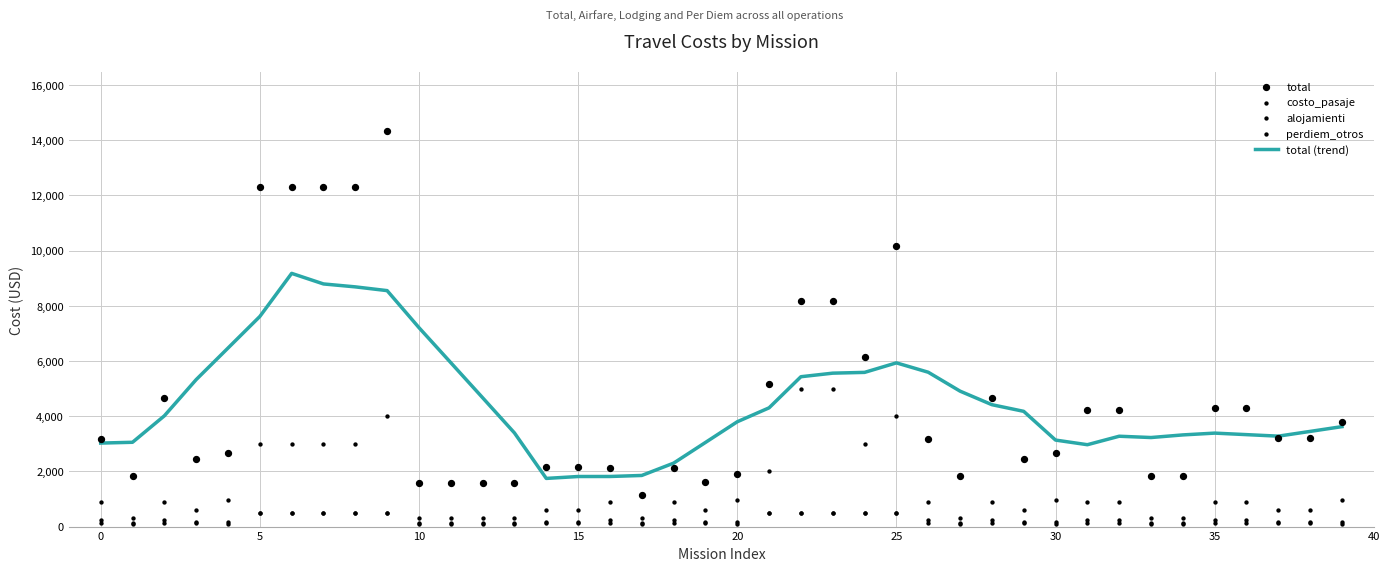

At how many categories does at least one series exceed 13640?

1